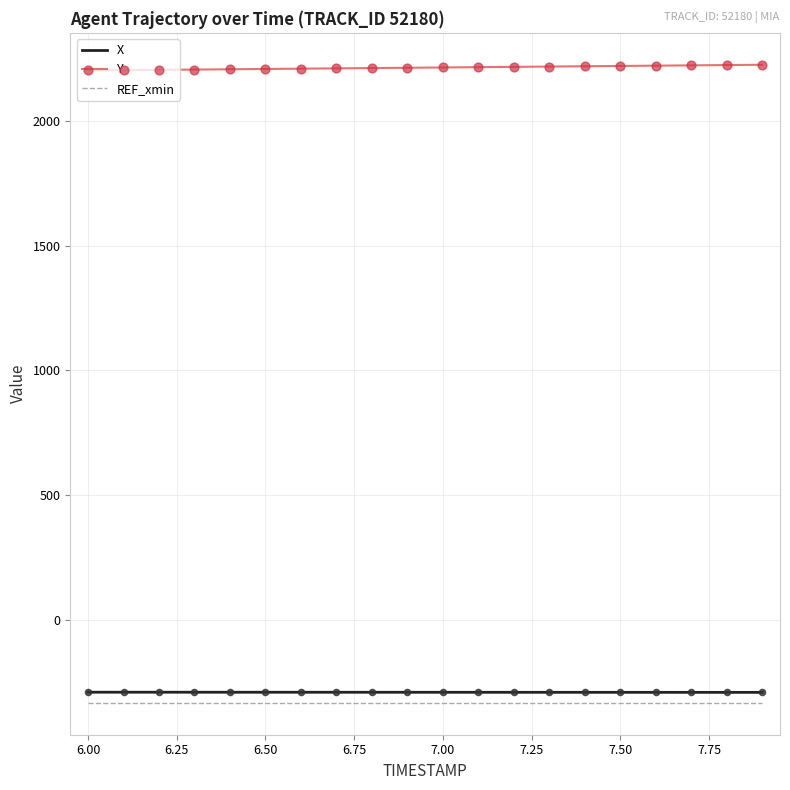

True or false: REF_xmin and Y cross at least once.

False